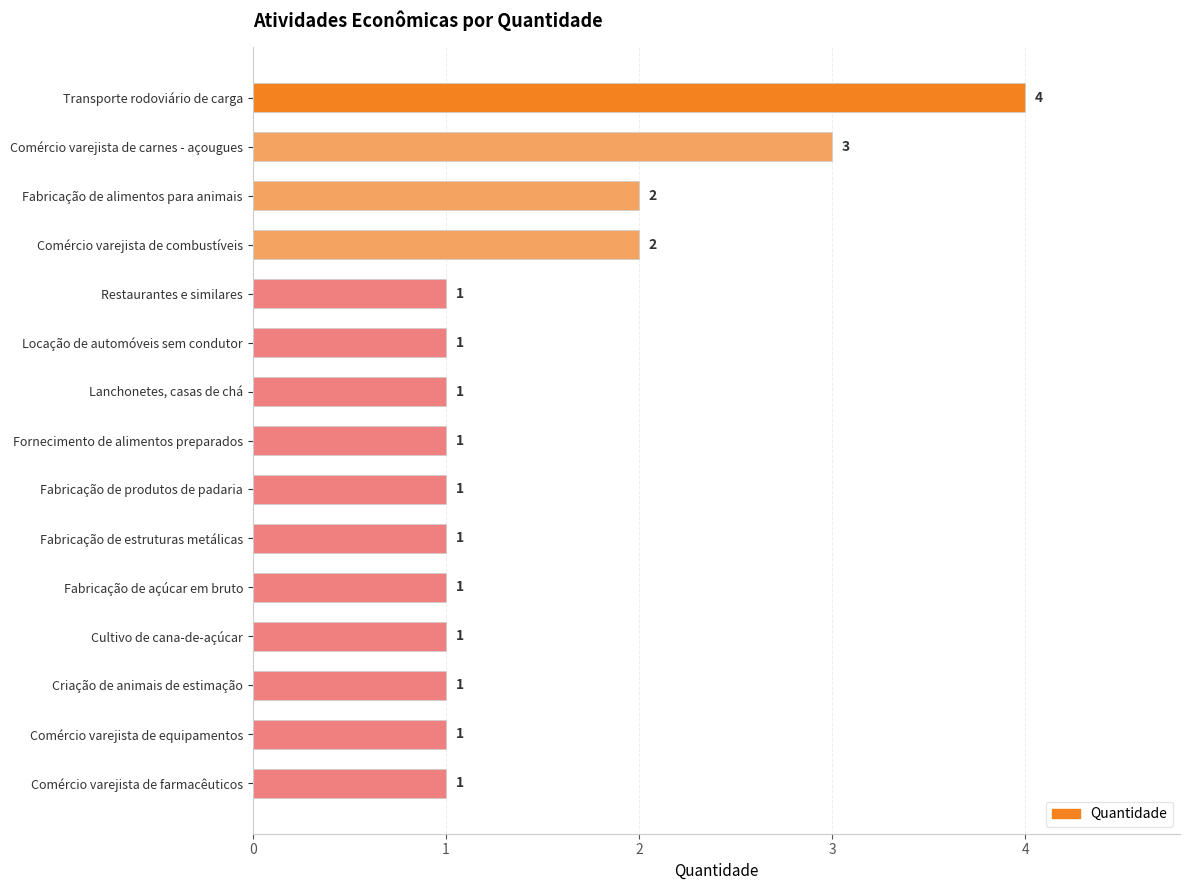

Reading top to bottom, transcribe all the data shown in this chart.

4	3	2	2	1	1	1	1	1	1	1	1	1	1	1